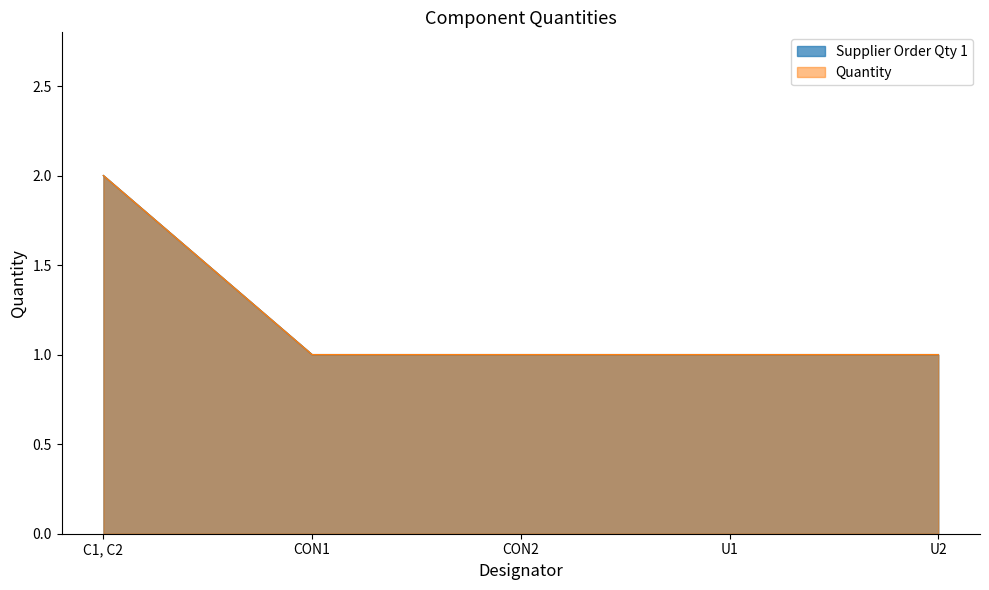

Read the Supplier Order Qty 1 value at CON1.

1